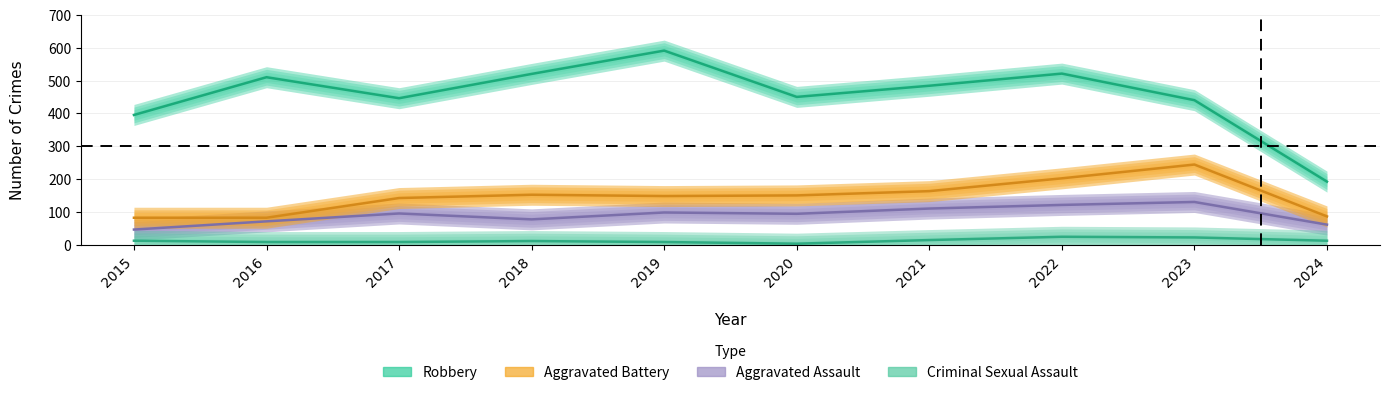

Where is Criminal Sexual Assault nearest to the value 13?

2015